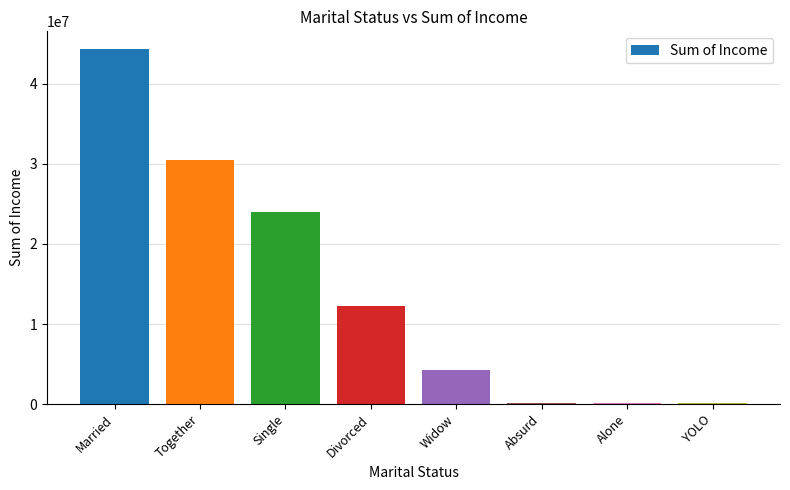

Which label corresponds to the largest value in the chart?

Married